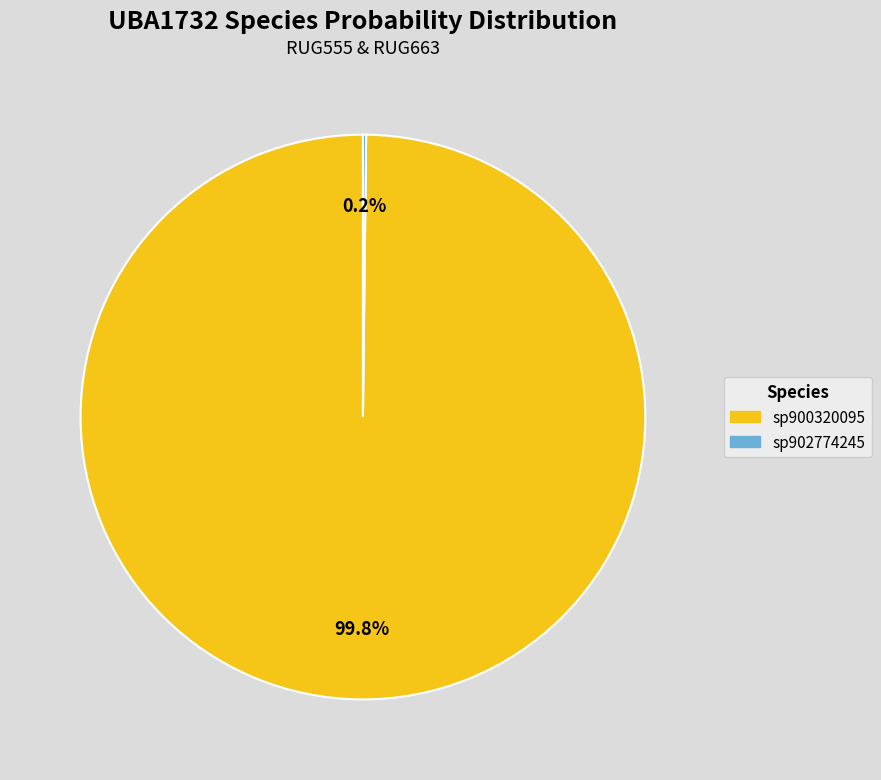

Is there any slice that represents more than half of the pie?

Yes